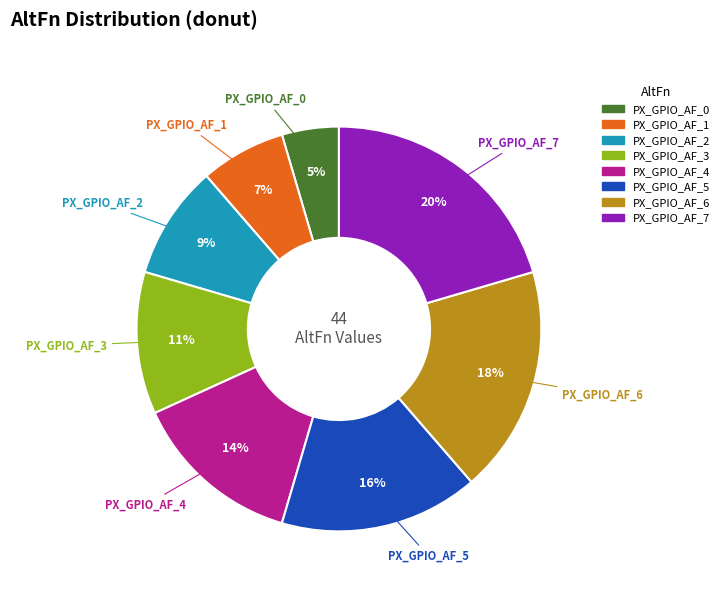

What percentage is the PX_GPIO_AF_4 slice, to the nearest percent?

14%